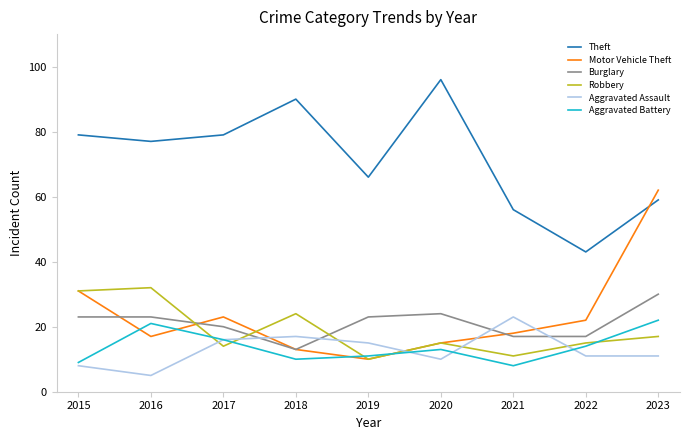

At which category is the sum across all series the highest?

2023